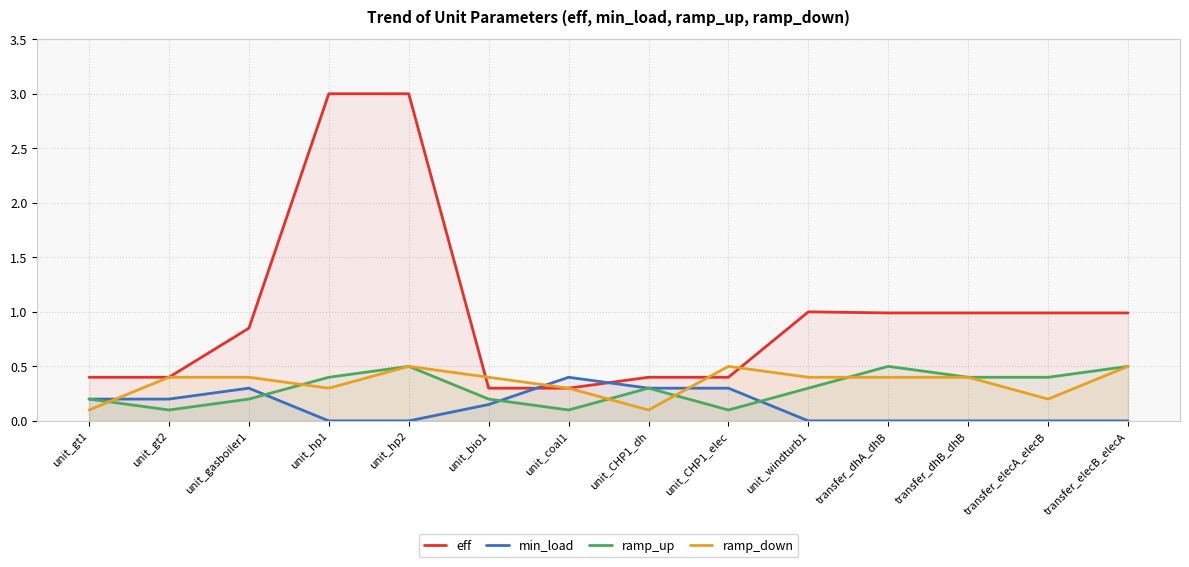

How many categories are shown in the chart?

14